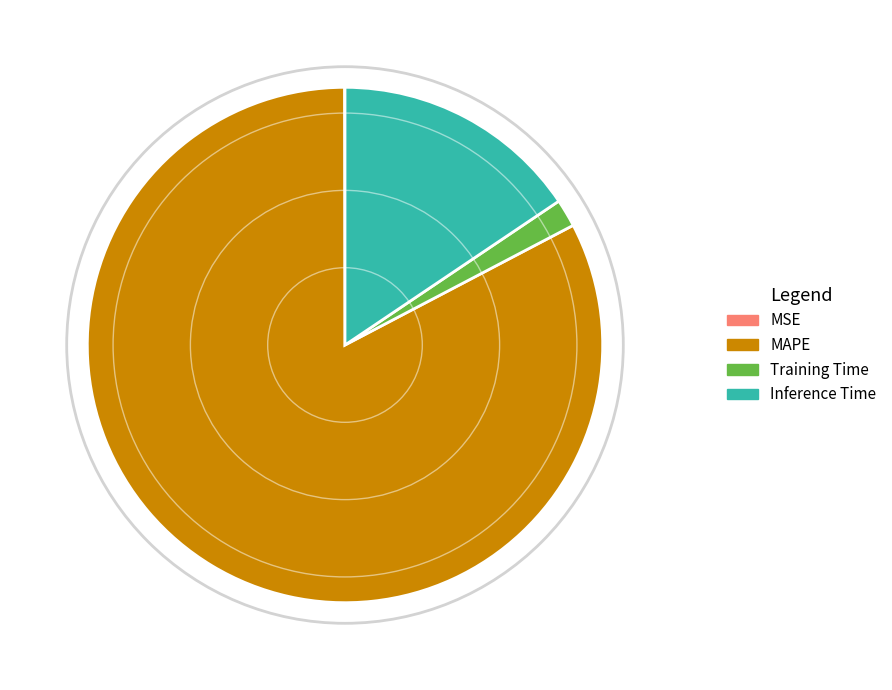

Rank the categories by value from lowest to highest.

MSE, Training Time, Inference Time, MAPE